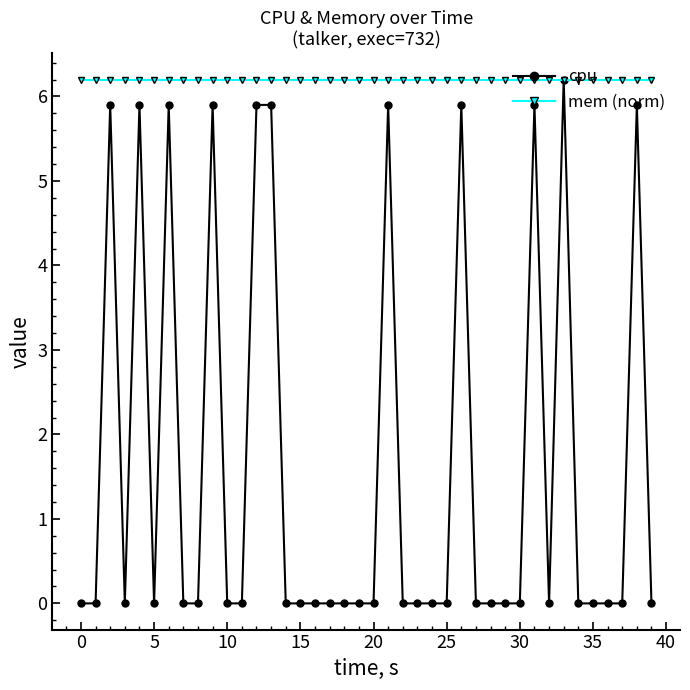

Which series has the largest range (max minus min)?

cpu